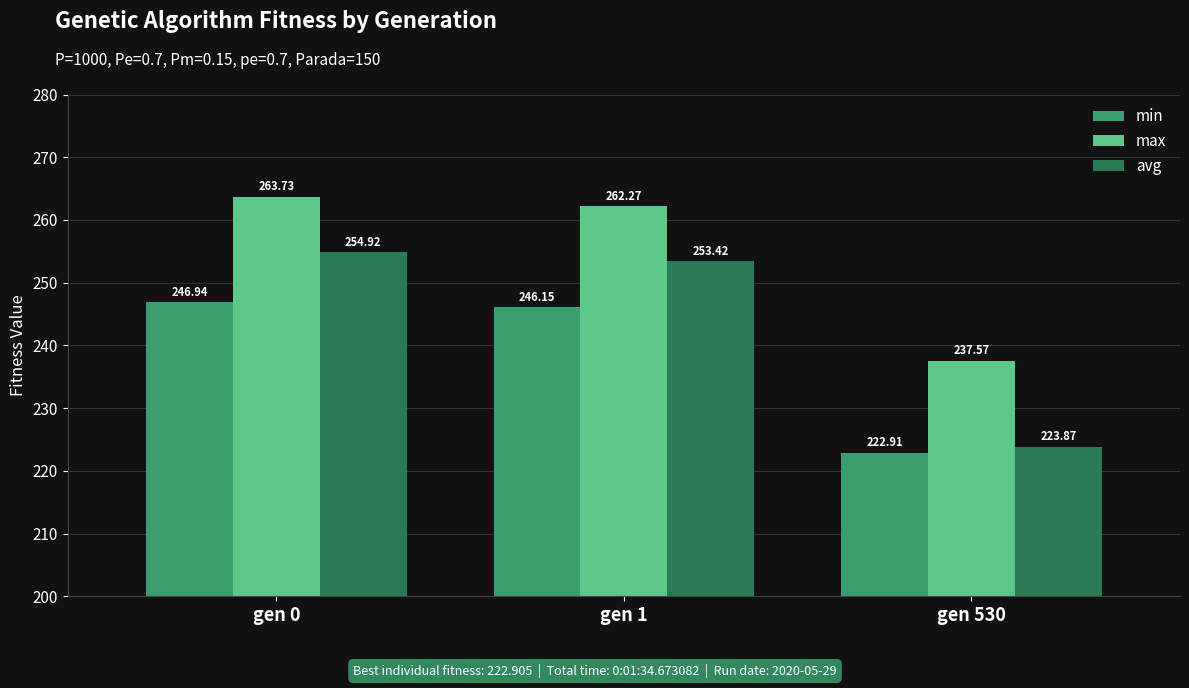

What is the value of the max bar at the 3rd from the left?

237.6